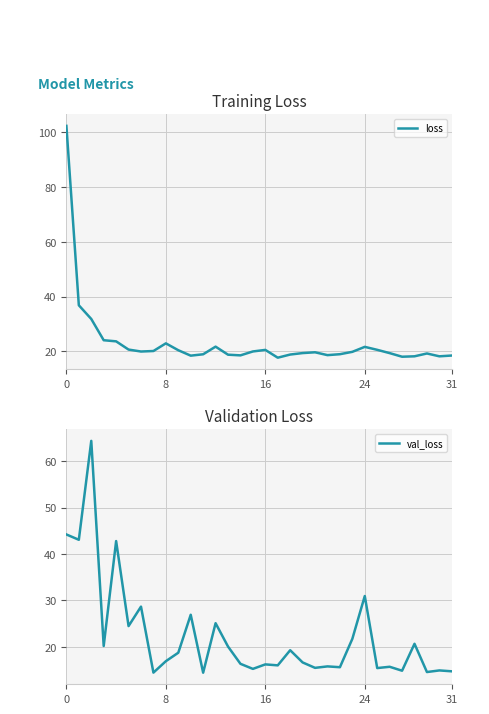

Which series has the largest total across all categories?

loss